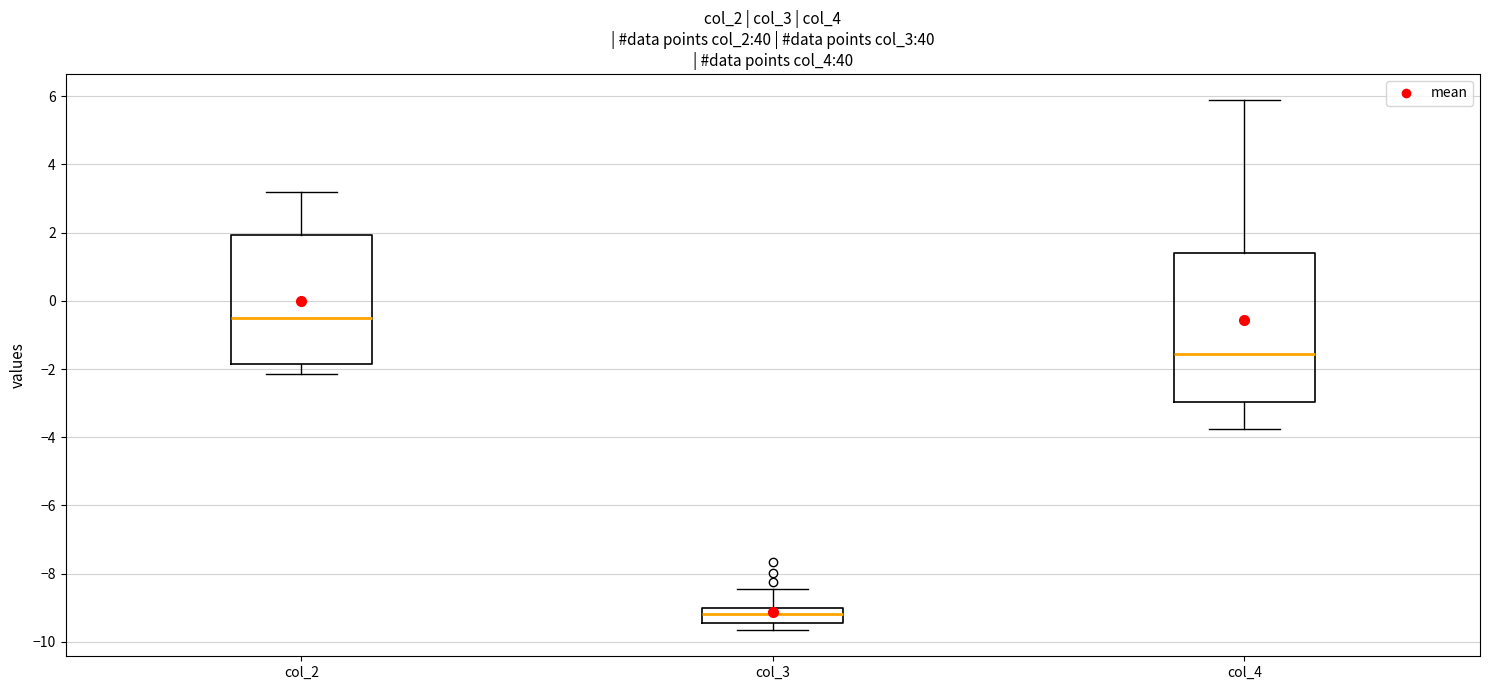

Reading left to right, read every box against the y-axis: the position of its median line, the range the box covers, and the ends of its whiskers. The values are not printed on the chart, so give them approximately, as read against the axis.

col_2: median -0.6, box -1.8 to 2.0, whiskers -2.2 to 3.2
col_3: median -9.2, box -9.4 to -9.0, whiskers -9.6 to -8.4
col_4: median -1.6, box -3.0 to 1.4, whiskers -3.8 to 5.8